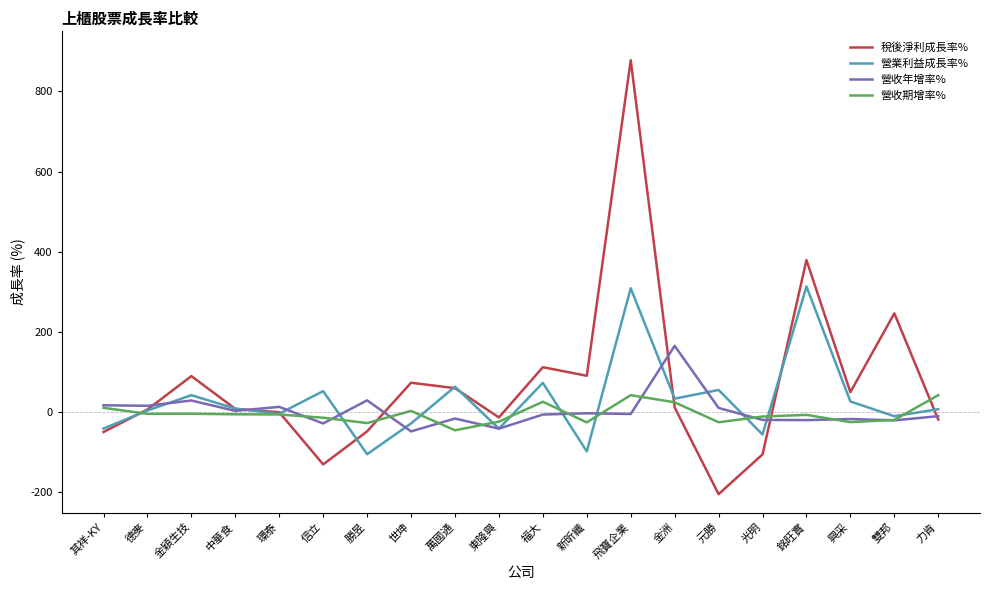

What are all the series names shown in the legend?

稅後淨利成長率%, 營業利益成長率%, 營收年增率%, 營收期增率%